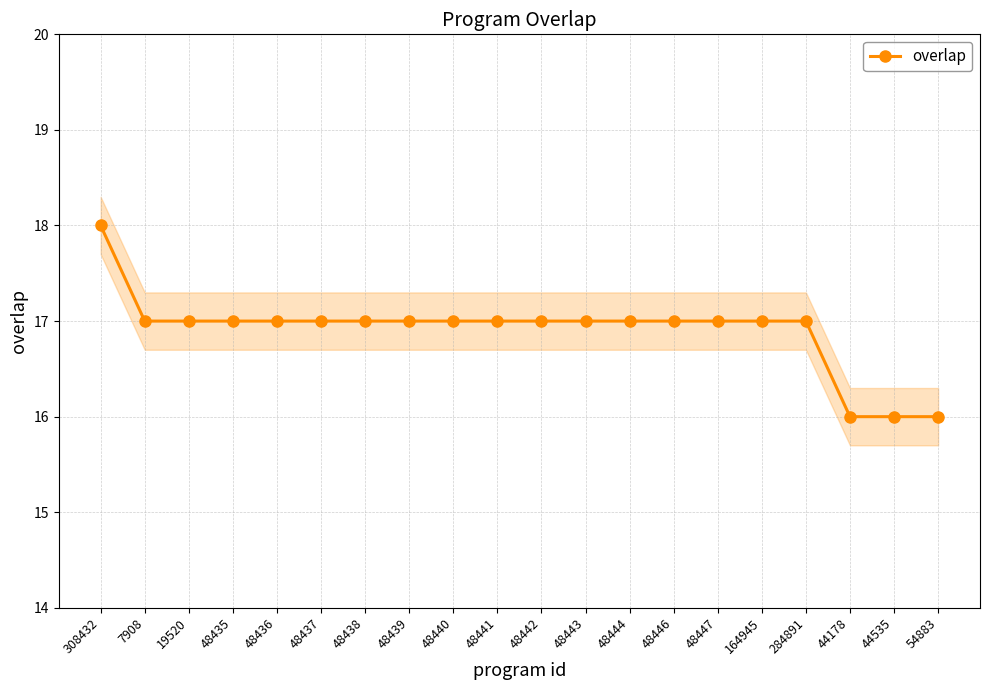

Where is the data nearest to the value 17?

7908